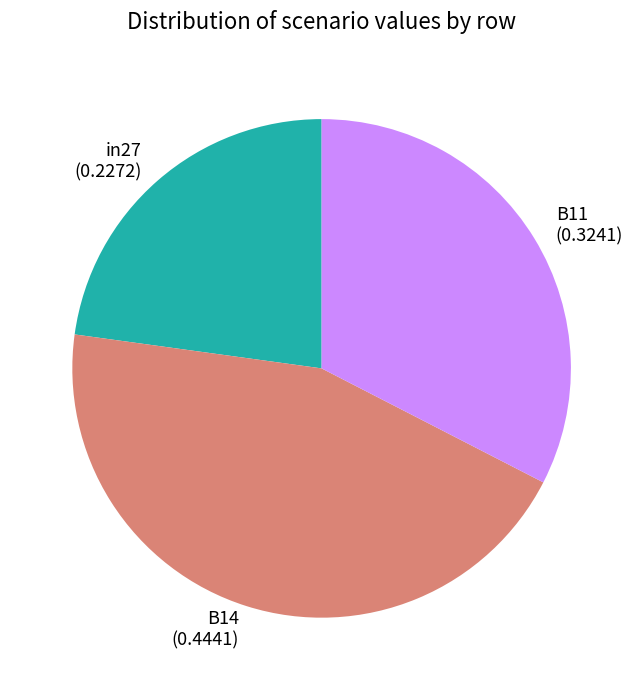

Is it true that B11 is 33% of the pie?

True